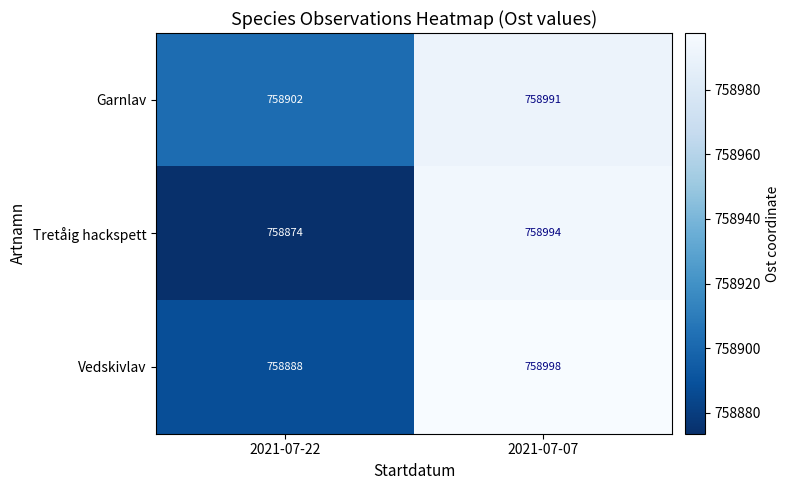

True or false: Tretåig hackspett has a value of 758994 at 2021-07-07.

True